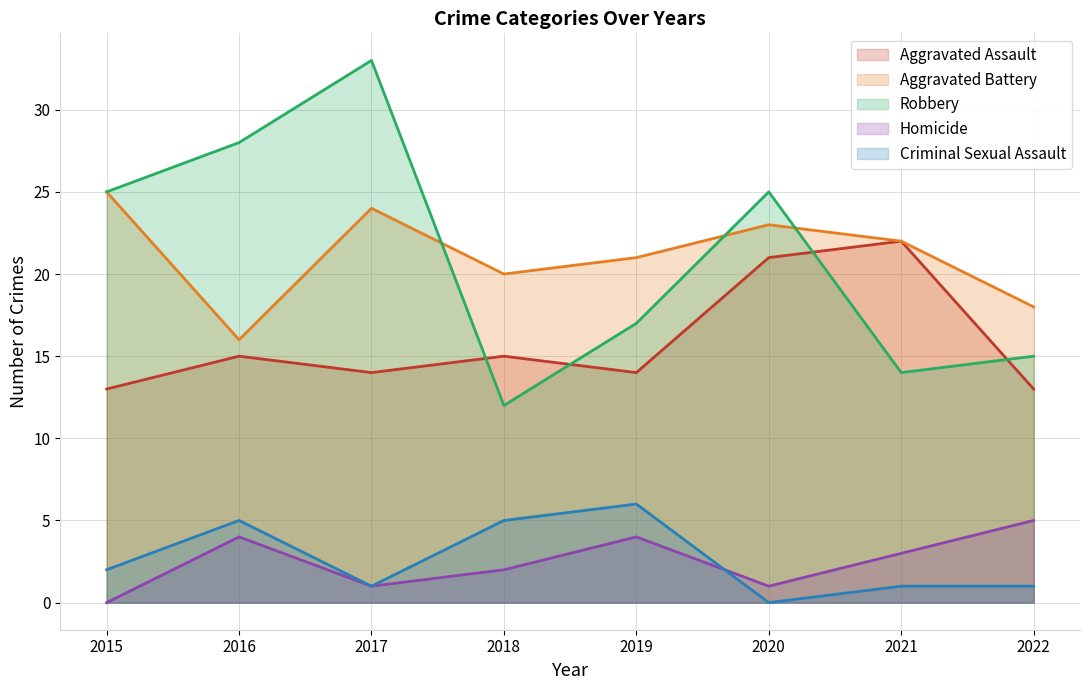

Is it true that Homicide equals 1 at 2020?

True